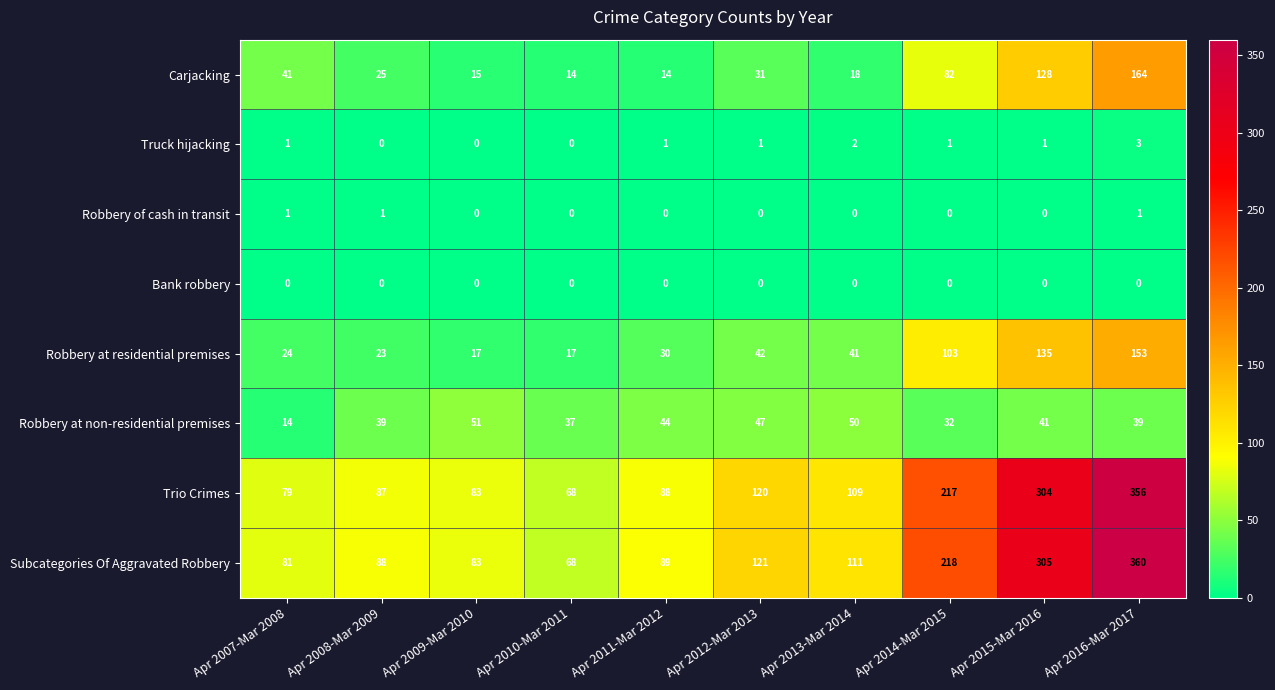

At how many categories does at least one series exceed 208?

3